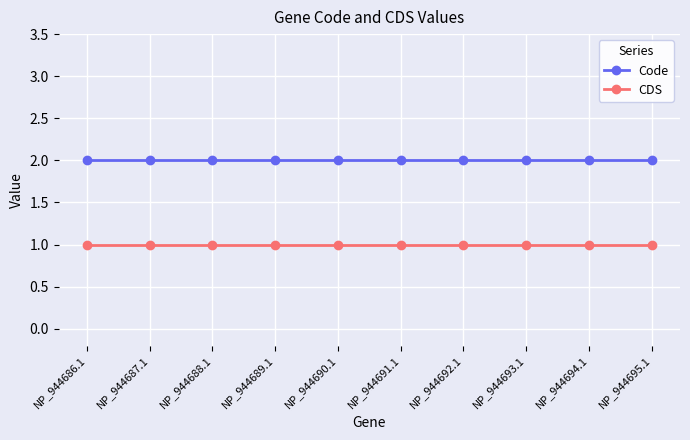

What is the label of the 5th point from the left?

NP_944690.1